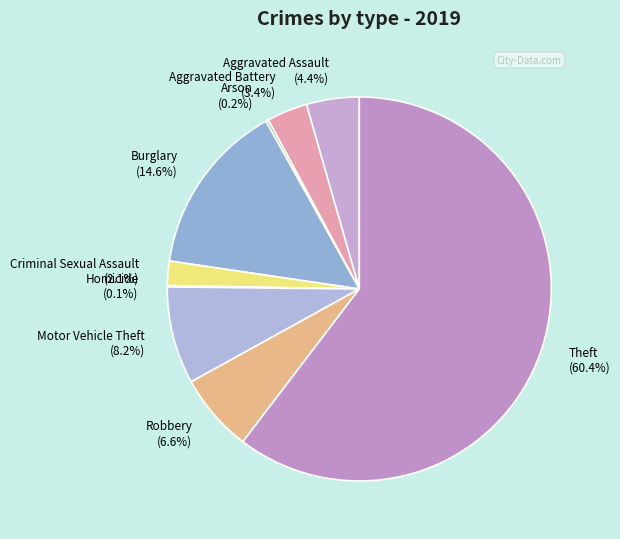

Which slice represents more than half of the pie?

Theft